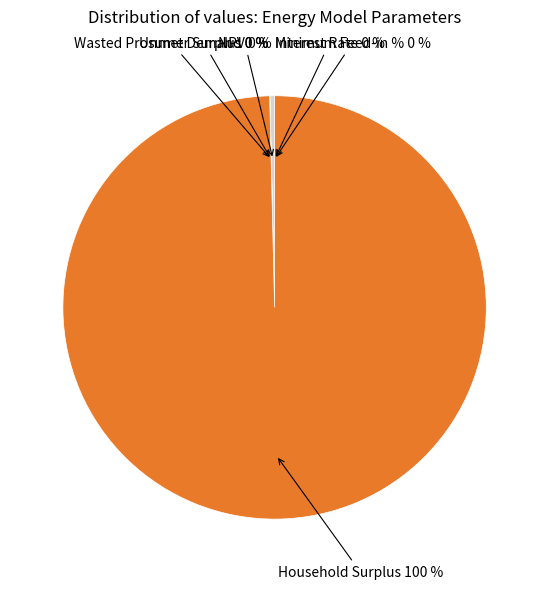

Which slice represents more than half of the pie?

Household Surplus